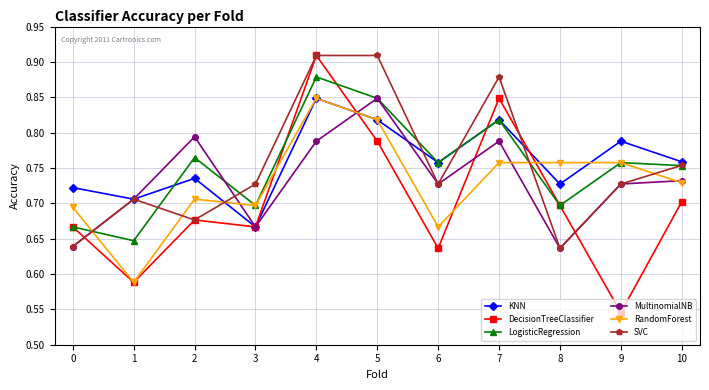

At which category is the sum across all series the highest?

4